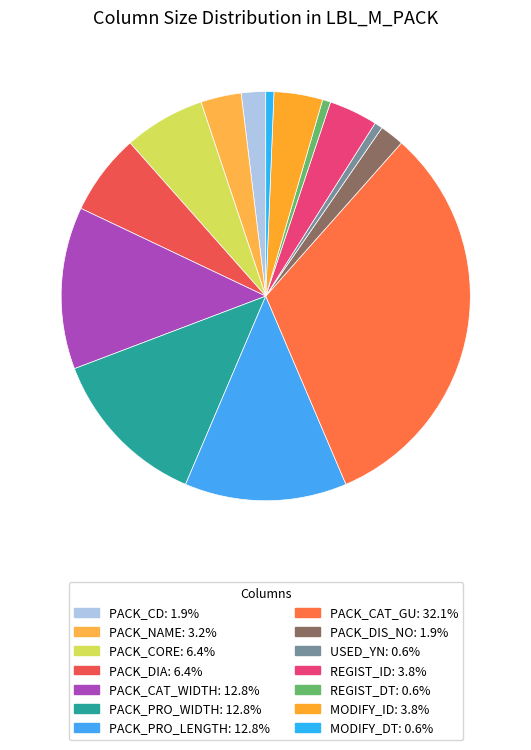

Combined, do REGIST_ID and PACK_DIS_NO account for over 50%?

No